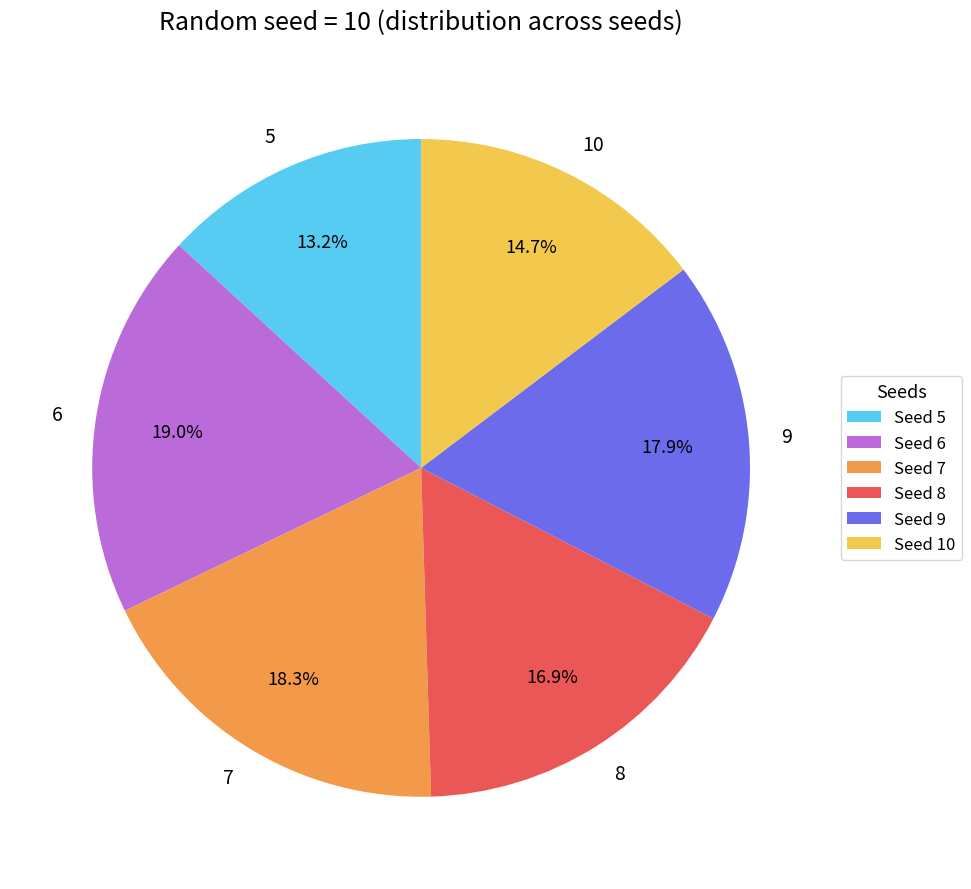

Is there a majority slice in this chart?

No